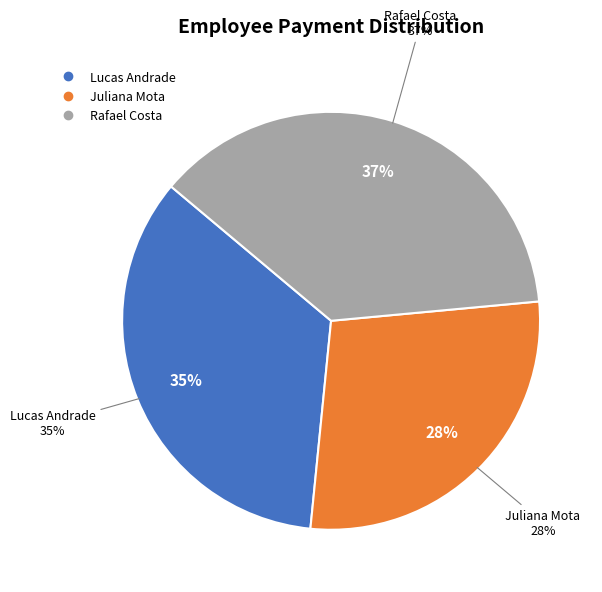

To the nearest percent, what is the difference between the largest and smallest slice percentages?

9%